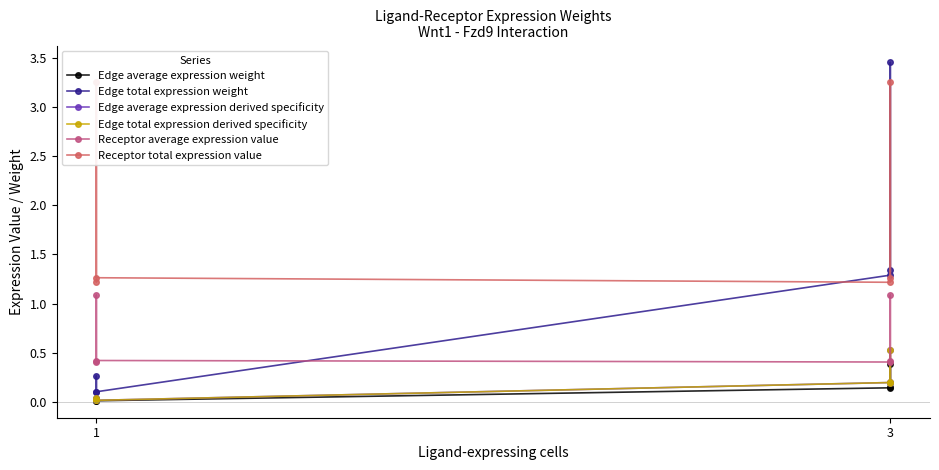

Is the value of Edge average expression weight at 1 greater than the value of Edge total expression weight at 1?

No